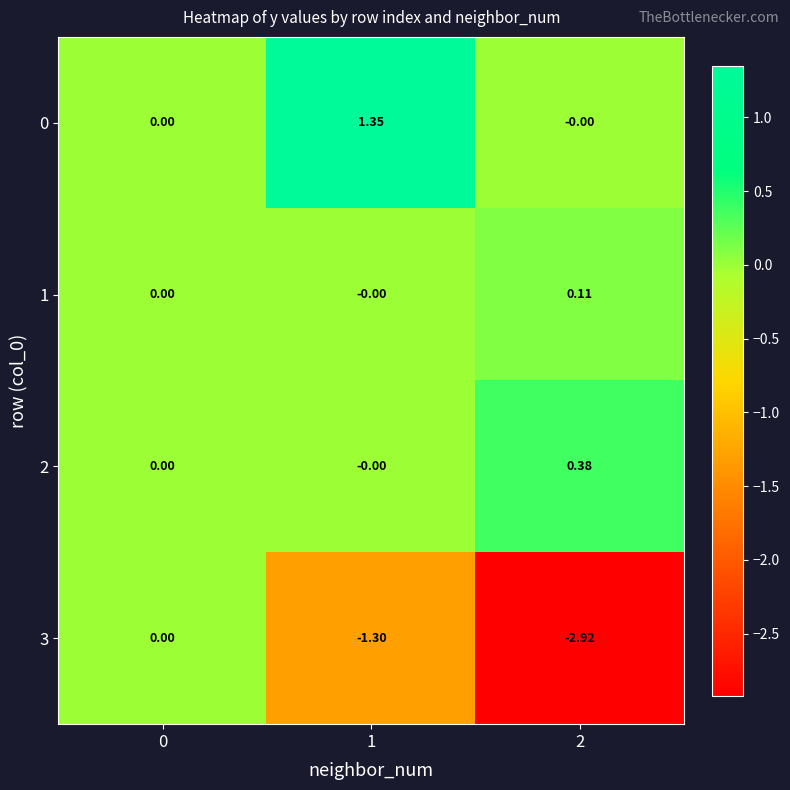

Reading left to right, extract all data points from this chart.

0: 0=0.0	1=1.4	2=-0.0
1: 0=0.0	1=-0.0	2=0.1
2: 0=0.0	1=-0.0	2=0.4
3: 0=0.0	1=-1.3	2=-2.9